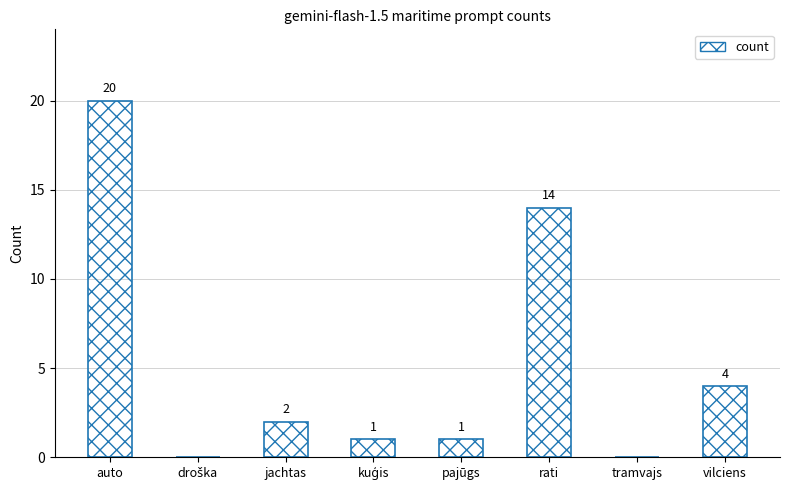

Reading left to right, extract all data points from this chart.

20	0	2	1	1	14	0	4